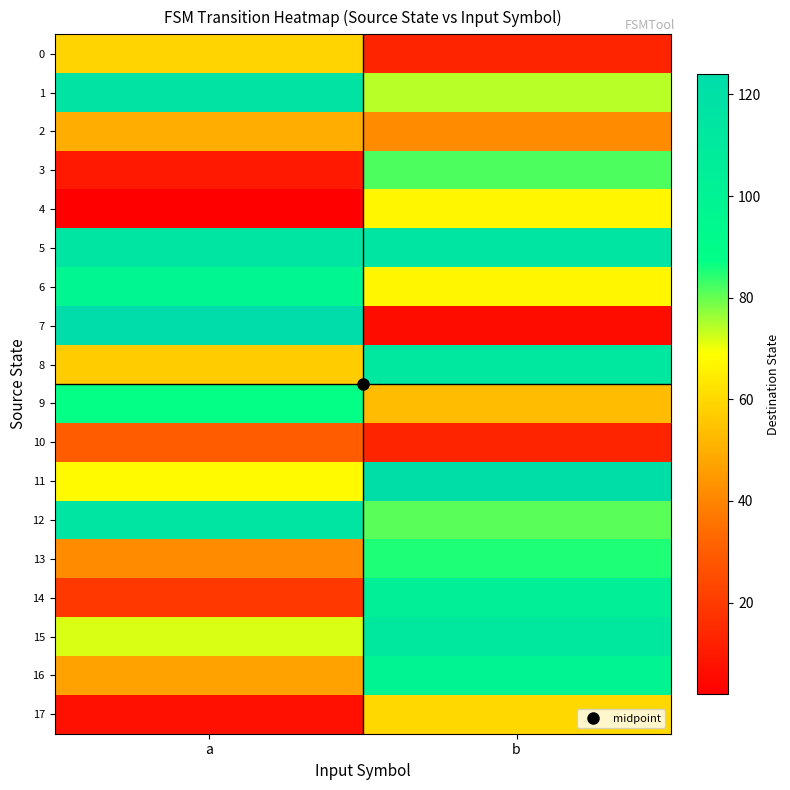

Which series has the largest total across all categories?

5